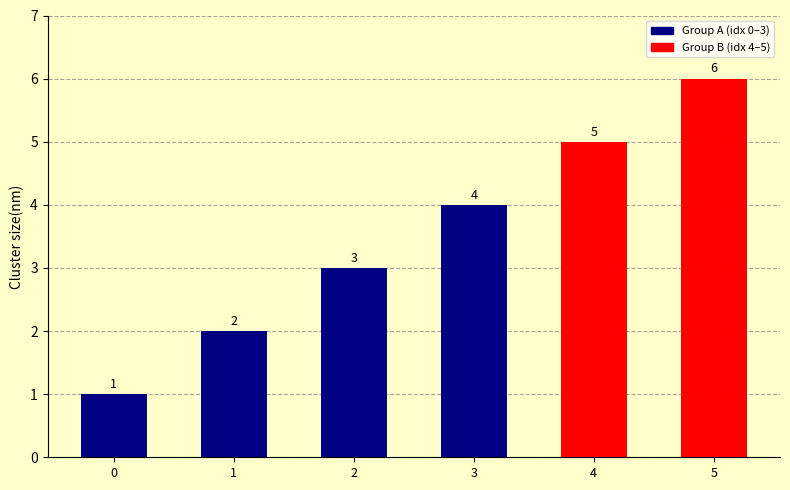

Which label corresponds to the largest value in the chart?

5